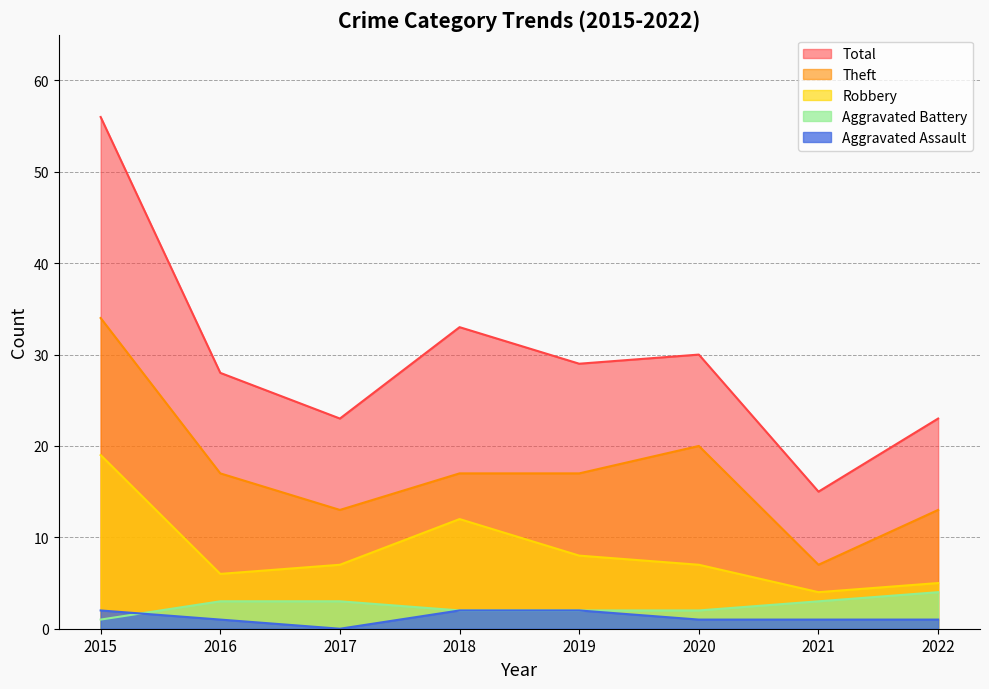

Between 2022 and 2021, which is larger?

2022